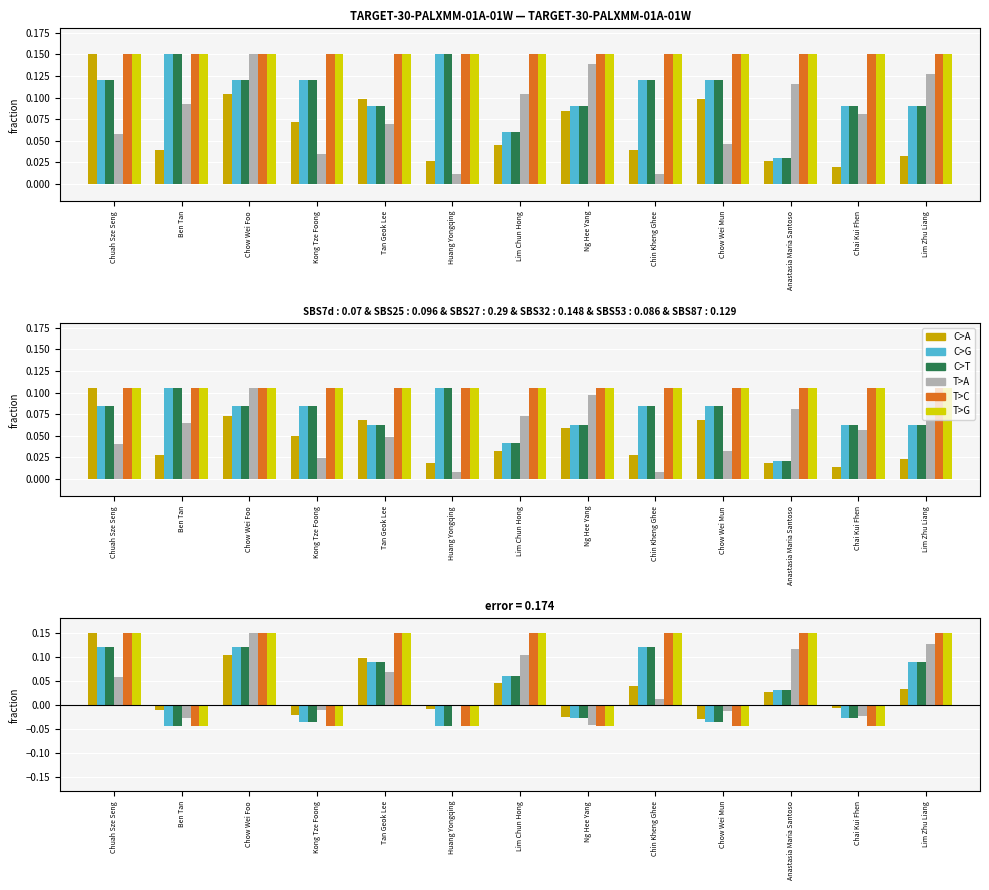

Reading left to right, extract all data points from this chart.

C>A: 0.1	-0.0	0.1	-0.0	0.1	-0.0	0.0	-0.0	0.0	-0.0	0.0	-0.0	0.0
C>G: 0.1	-0.0	0.1	-0.0	0.1	-0.0	0.1	-0.0	0.1	-0.0	0.0	-0.0	0.1
C>T: 0.1	-0.0	0.1	-0.0	0.1	-0.0	0.1	-0.0	0.1	-0.0	0.0	-0.0	0.1
T>A: 0.1	-0.0	0.1	-0.0	0.1	-0.0	0.1	-0.0	0.0	-0.0	0.1	-0.0	0.1
T>C: 0.1	-0.0	0.1	-0.0	0.1	-0.0	0.1	-0.0	0.1	-0.0	0.1	-0.0	0.1
T>G: 0.1	-0.0	0.1	-0.0	0.1	-0.0	0.1	-0.0	0.1	-0.0	0.1	-0.0	0.1